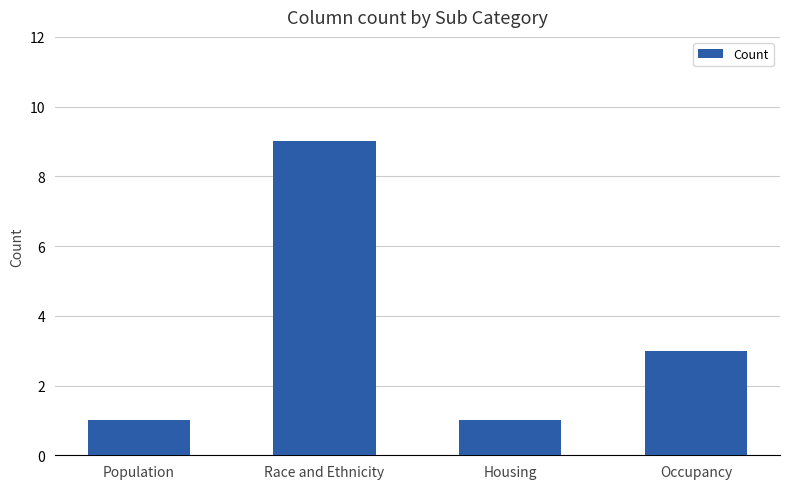

The value at Population is 1. True or false?

True